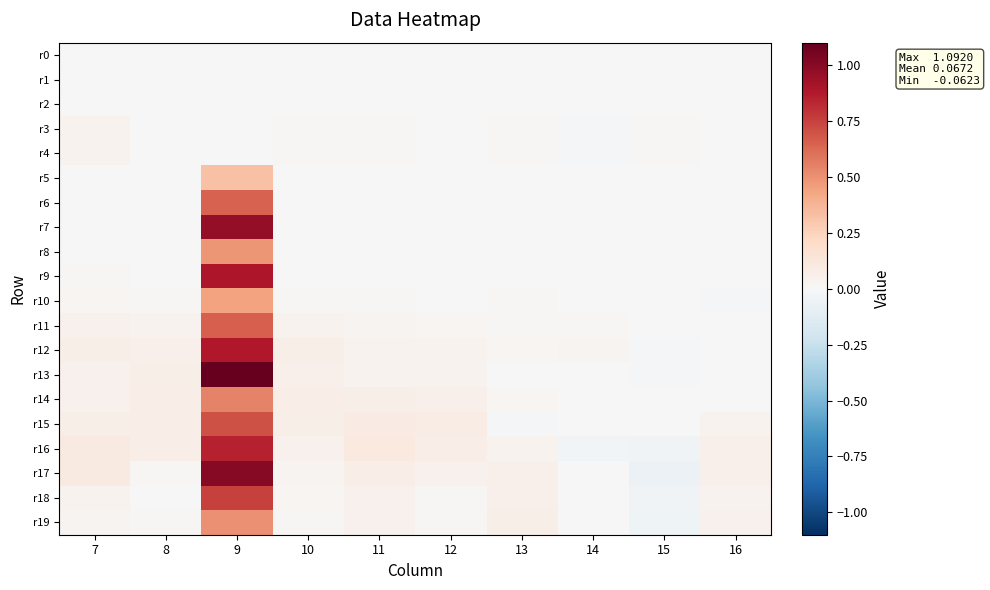

Rank the series by their maximum value, from highest to lowest.

r13, r17, r7, r9, r12, r16, r18, r15, r11, r6, r14, r19, r8, r10, r5, r4, r3, r1, r2, r0